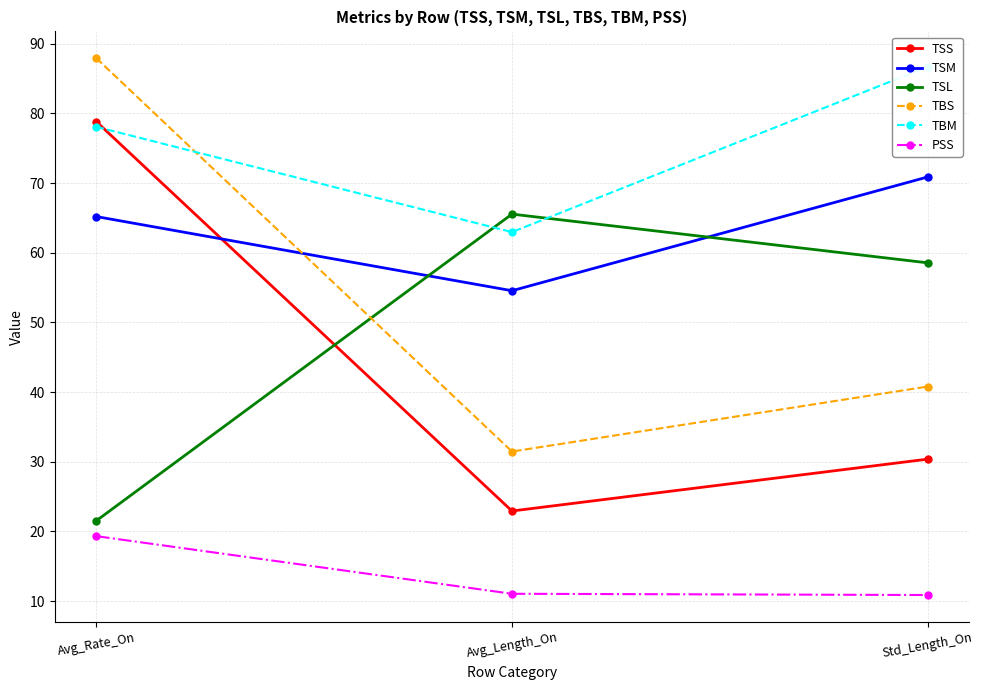

Which series has the largest range (max minus min)?

TBS